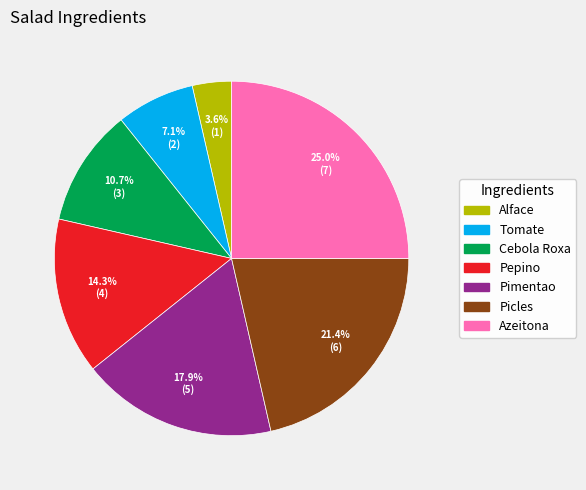

Rank the categories by value from highest to lowest.

Azeitona, Picles, Pimentao, Pepino, Cebola Roxa, Tomate, Alface